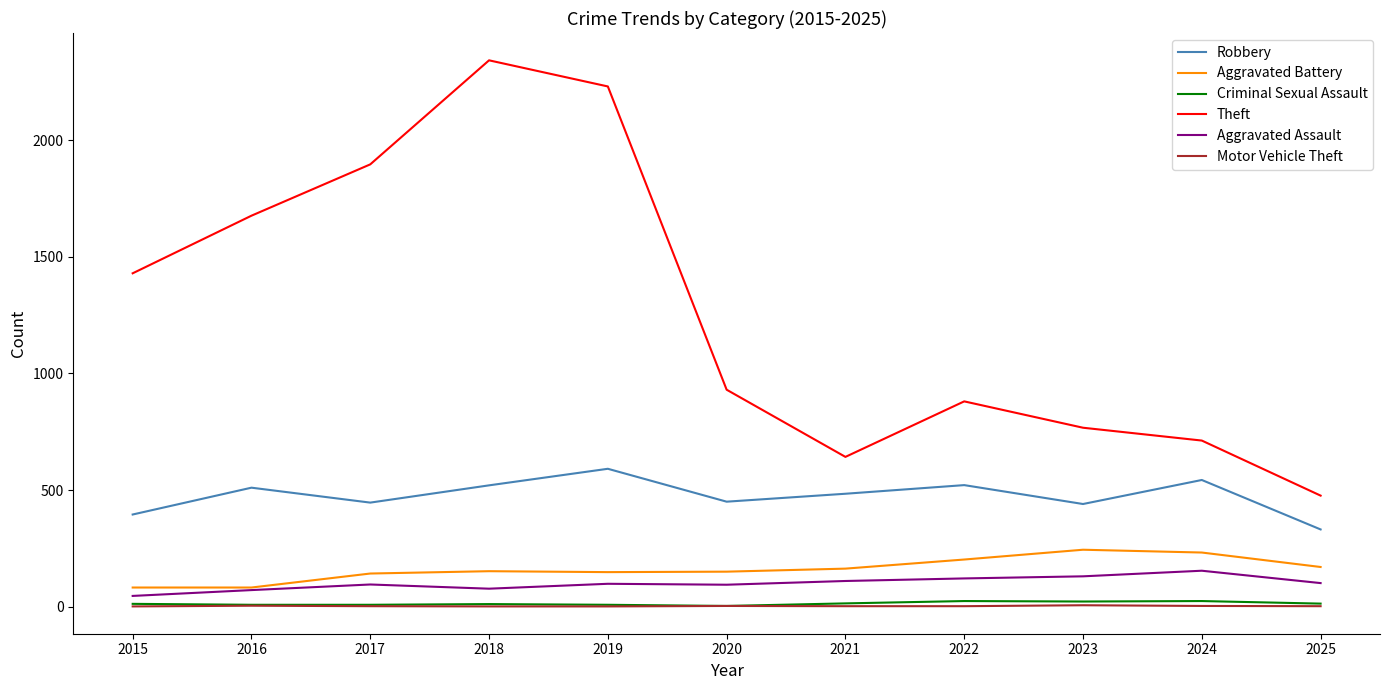

What is the difference between the maximum and minimum values in the Aggravated Battery series?

162